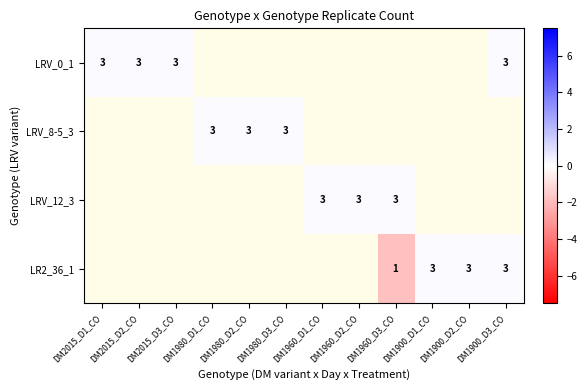

True or false: LRV_8-5_3 has a value of 0.2 at DM1980_D3_CO.

False